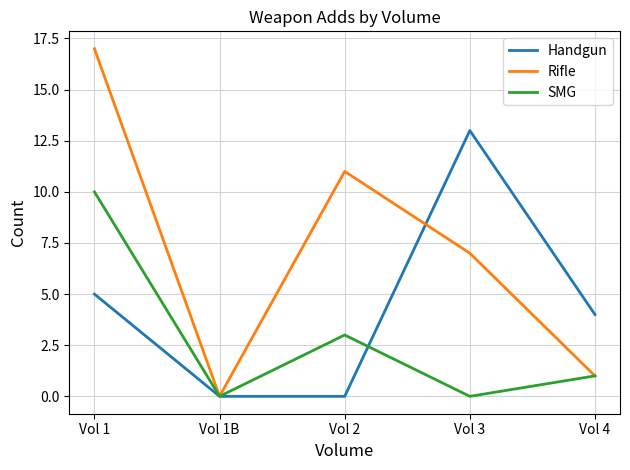

Which series has the widest spread of values?

Rifle